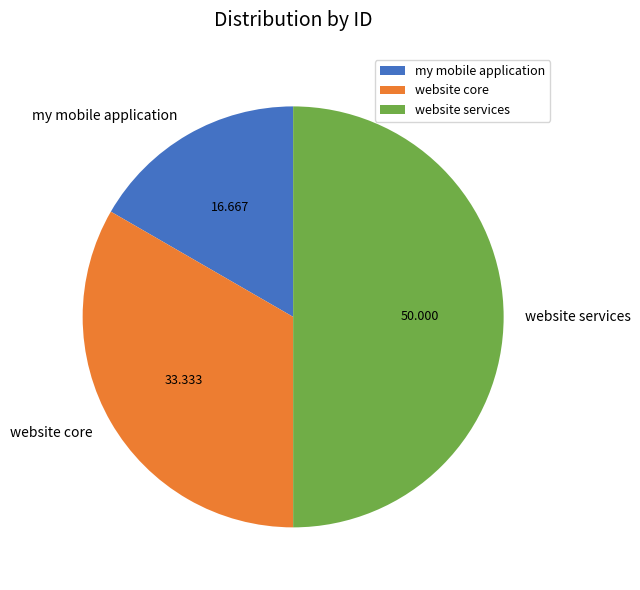

Between my mobile application and website services, which is larger?

website services